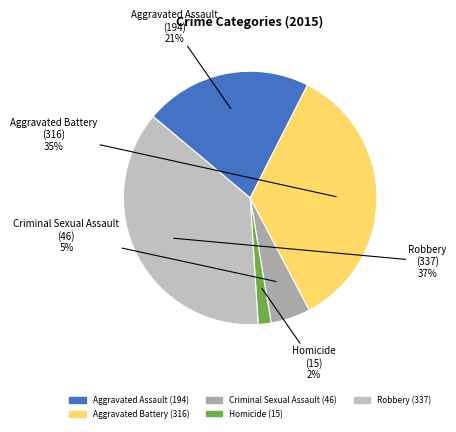

True or false: Criminal Sexual Assault accounts for 1% of the total.

False